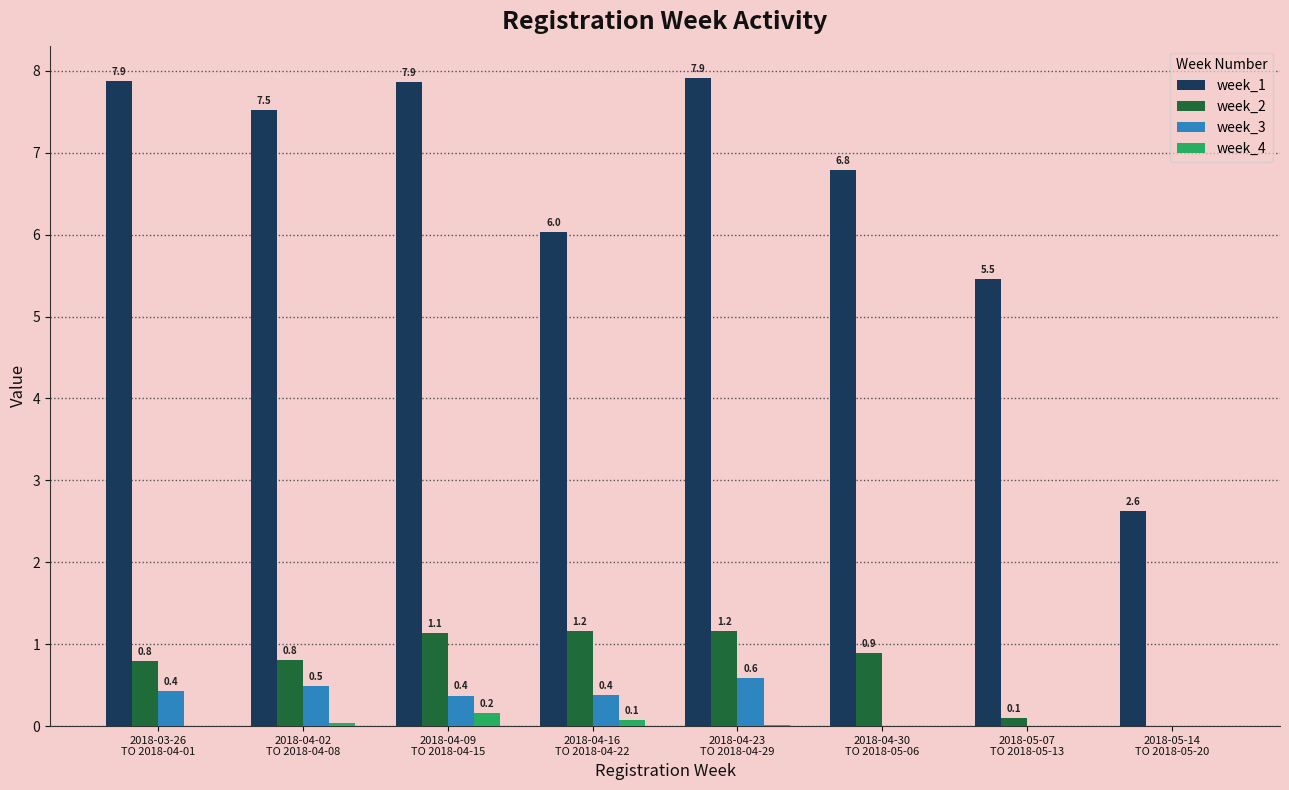

Where is week_2 nearest to the value 0?

2018-05-14
TO 2018-05-20